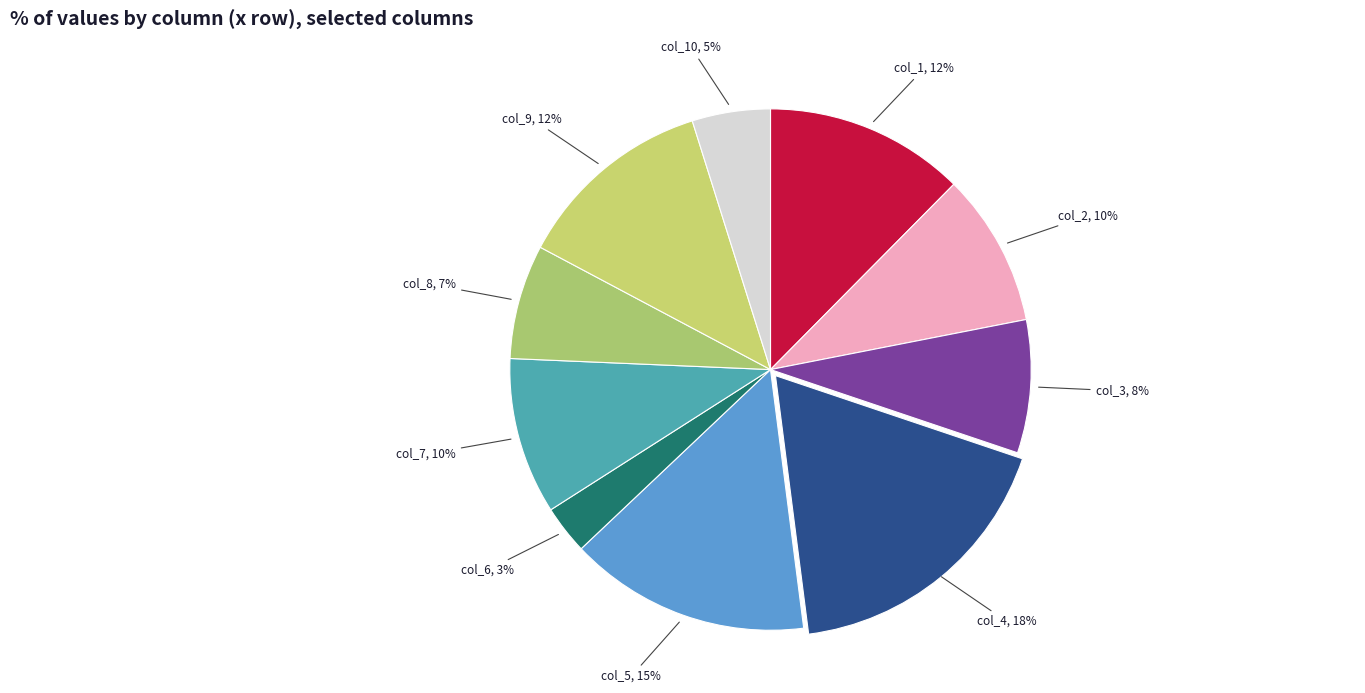

What percentage is the col_2 slice, to the nearest percent?

10%